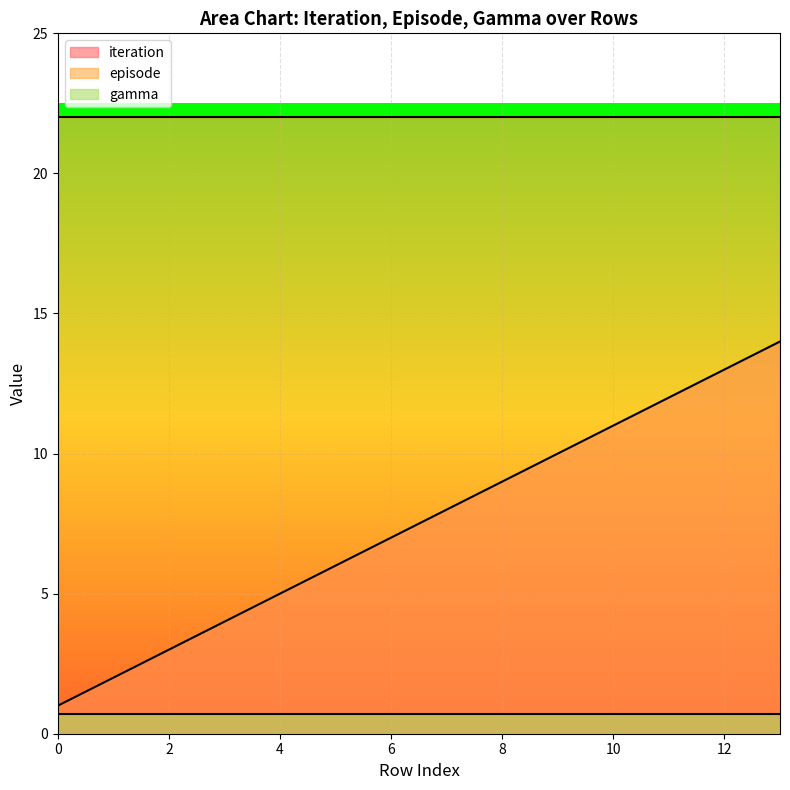

What is the average value of the episode series?

22.0